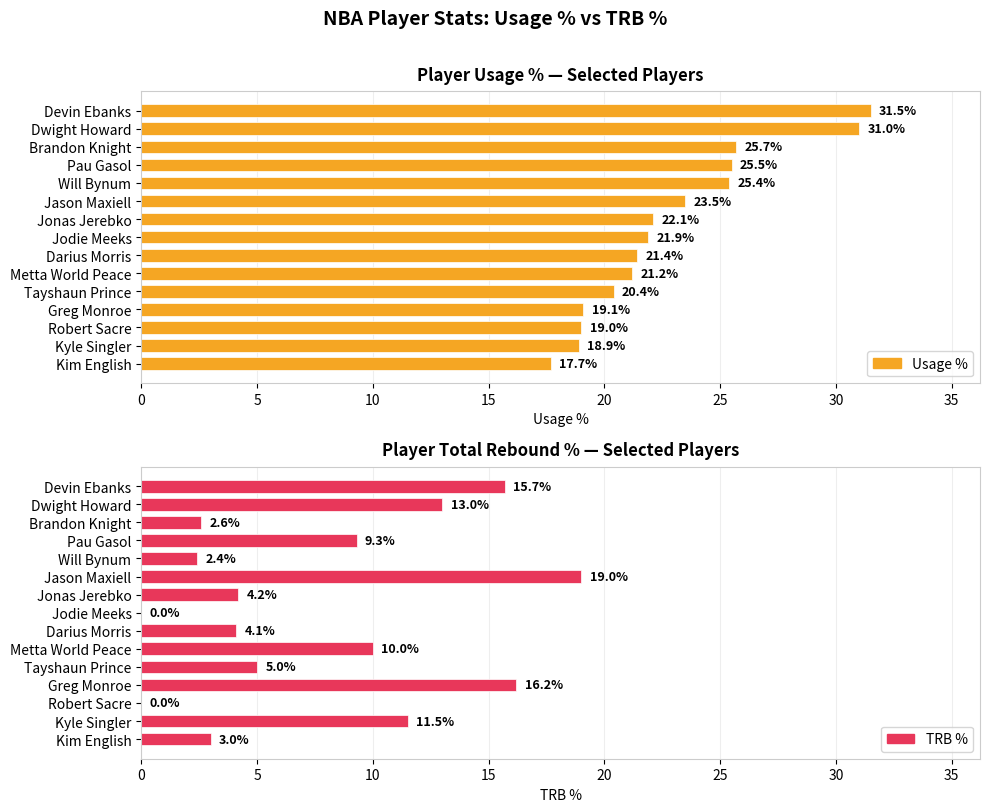

The Usage % series shows 21.2 at Metta World Peace. True or false?

True